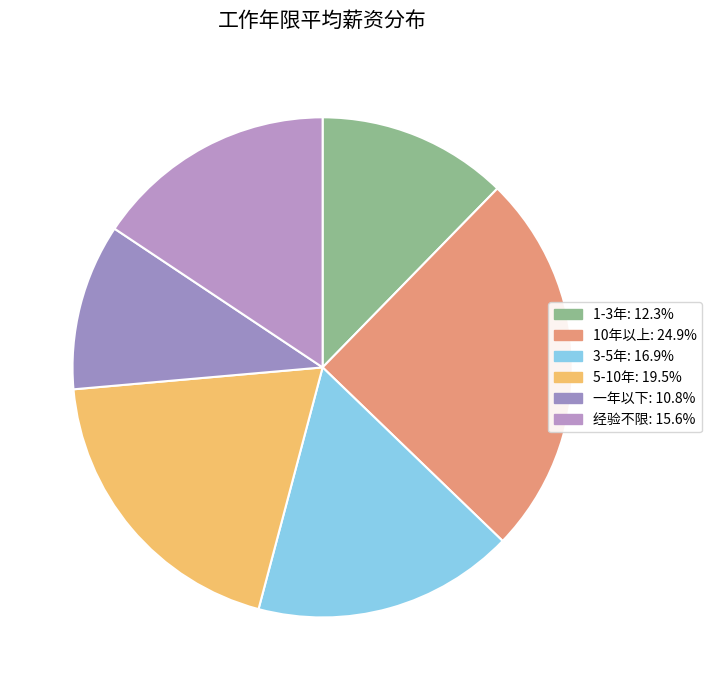

How many segments does this pie chart have?

6